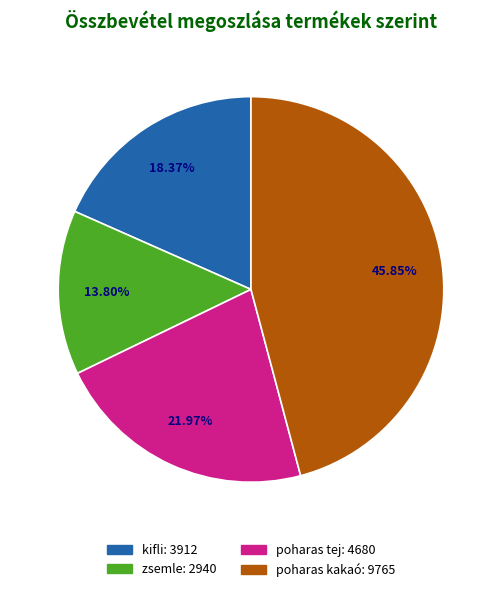

Does poharas kakaó represent more than half of the total?

No